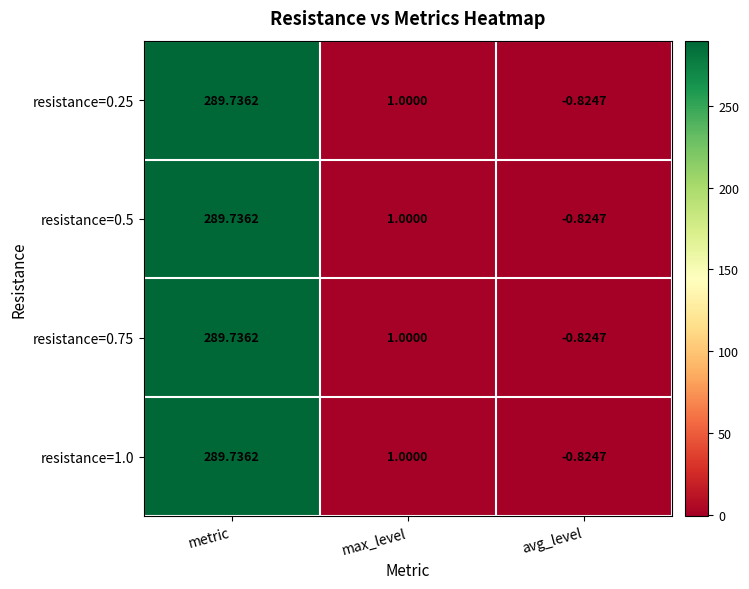

Which category has the highest value in the resistance=0.5 series?

metric